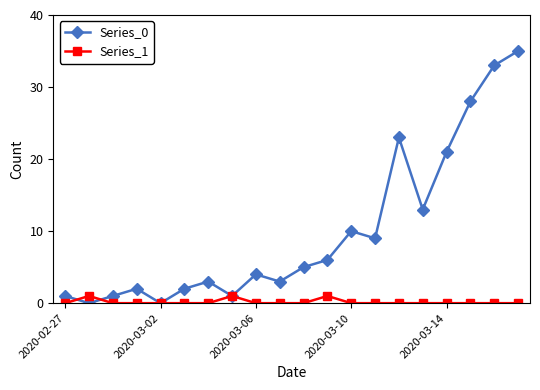

Which series has the widest spread of values?

Series_0